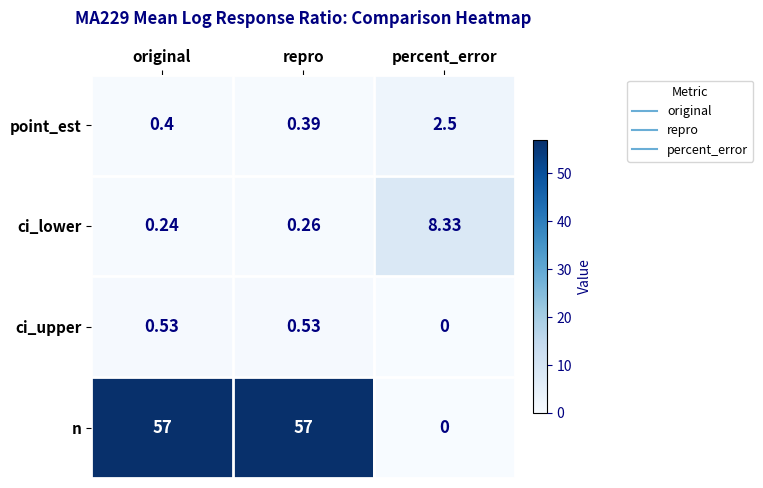

Rank the series at original from lowest to highest value.

ci_lower, point_est, ci_upper, n